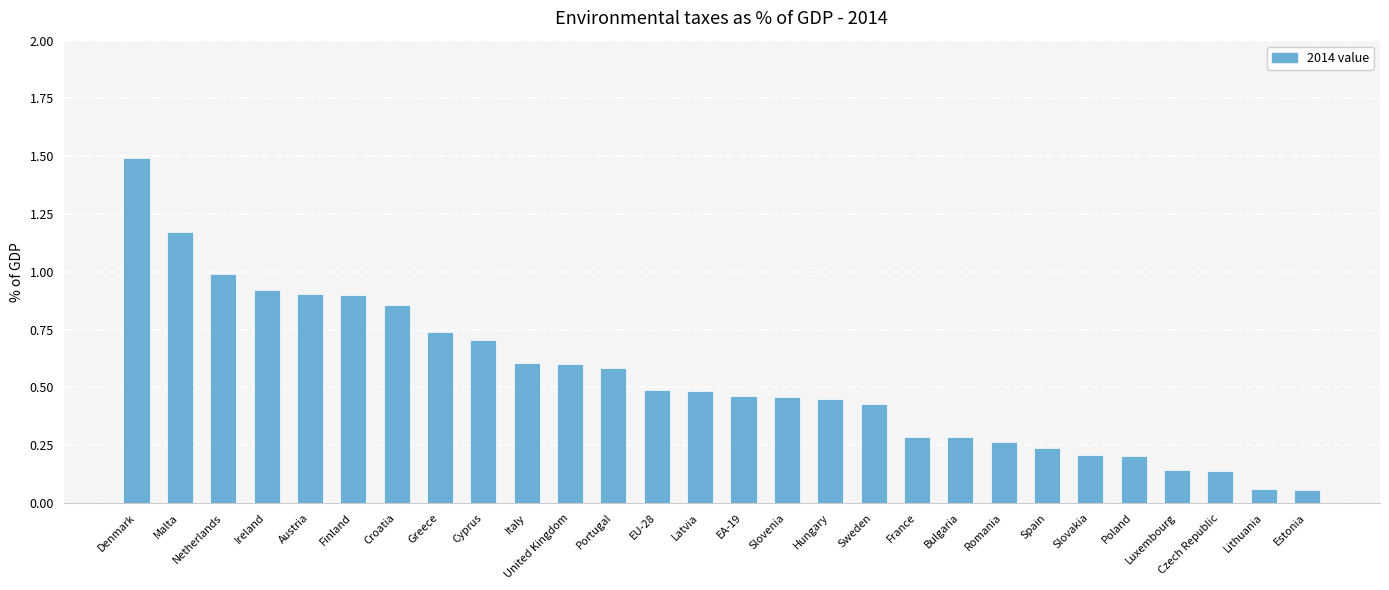

The value at France is 0.3. True or false?

True